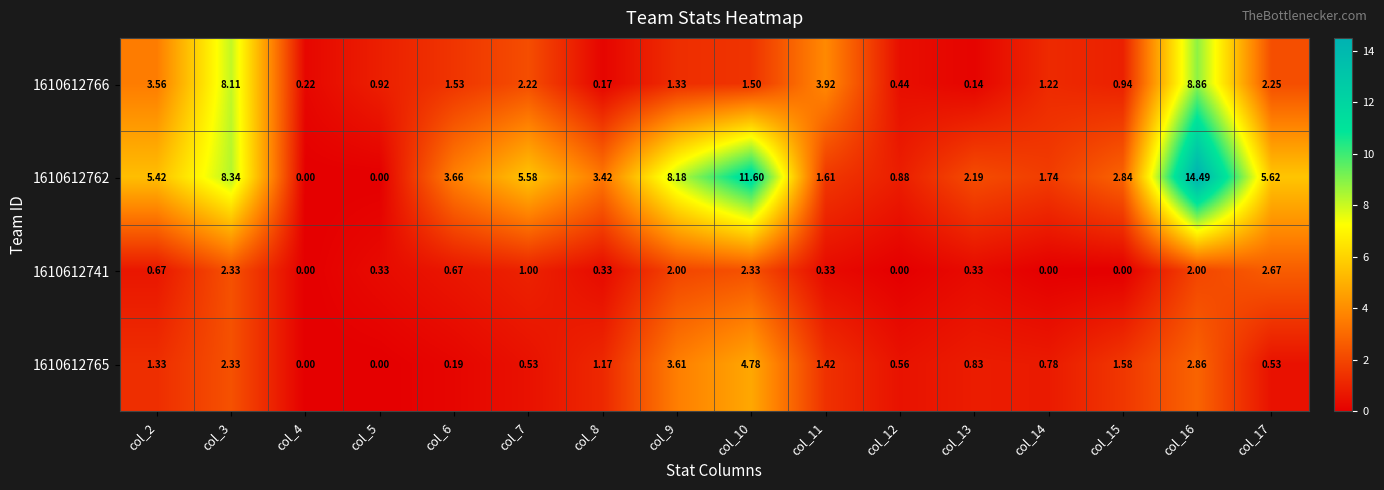

Is the value of 1610612741 at col_10 greater than the value of 1610612765 at col_17?

Yes